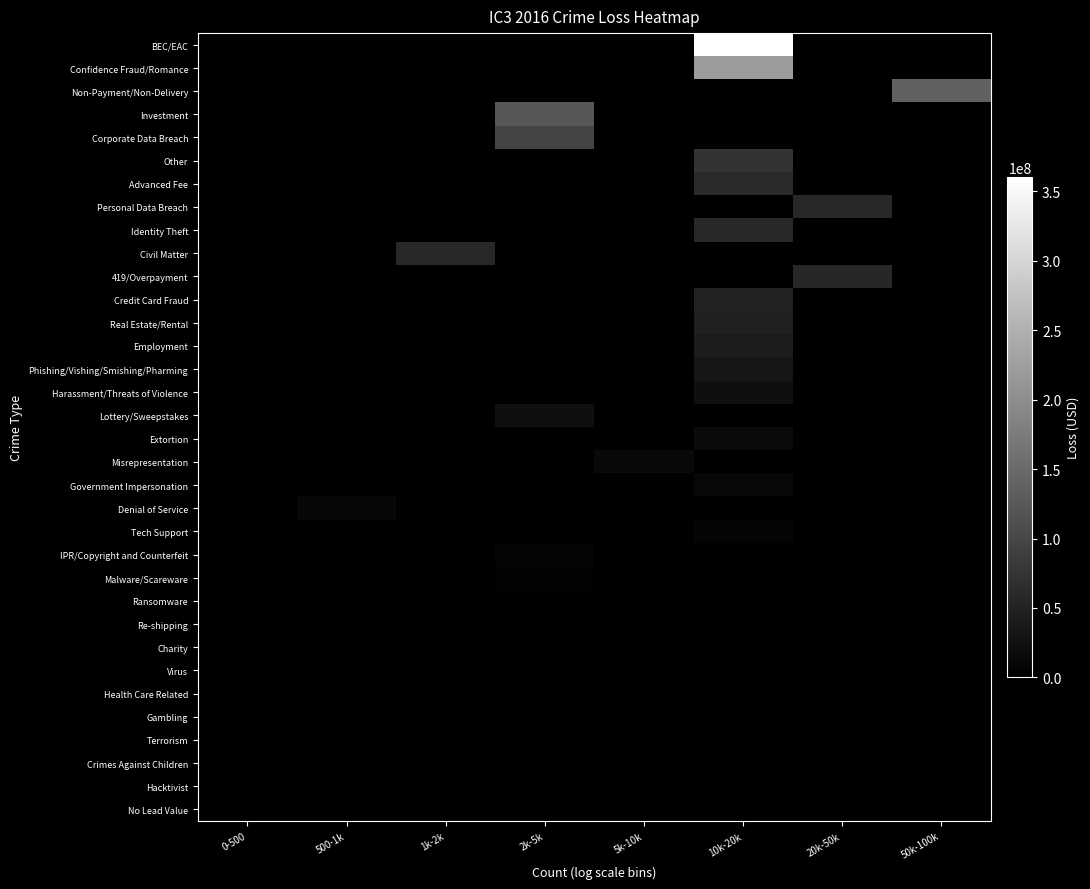

What is the spread (max minus min) of values at 500-1k?

11213566